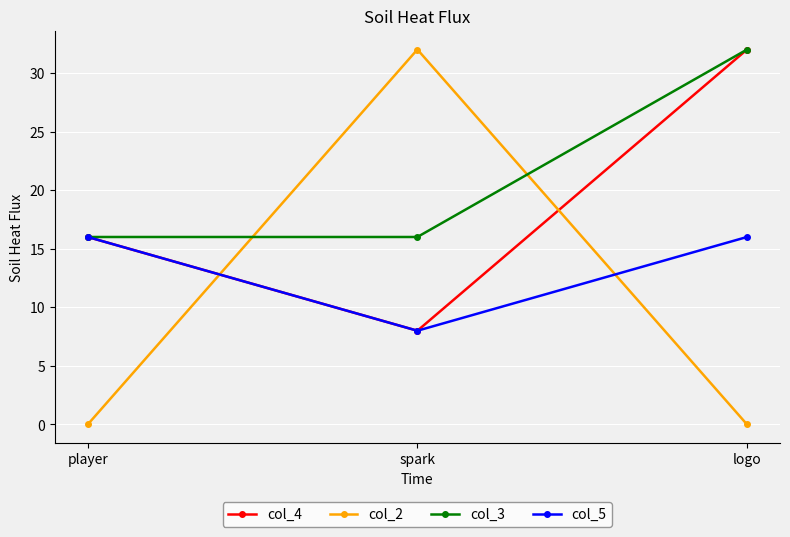

The col_3 series shows 16 at spark. True or false?

True